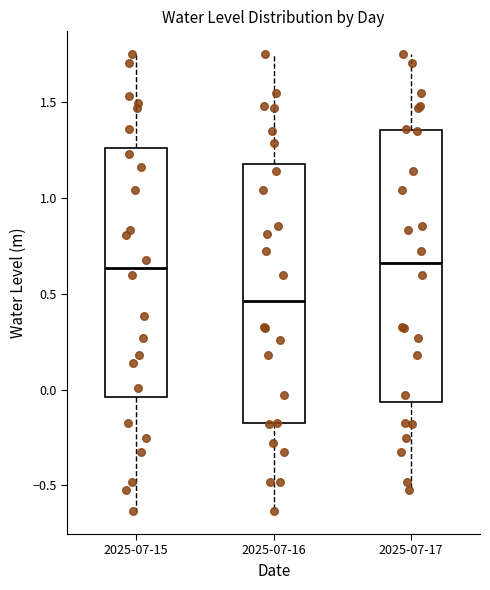

Which box's median line is the lowest?

2025-07-16